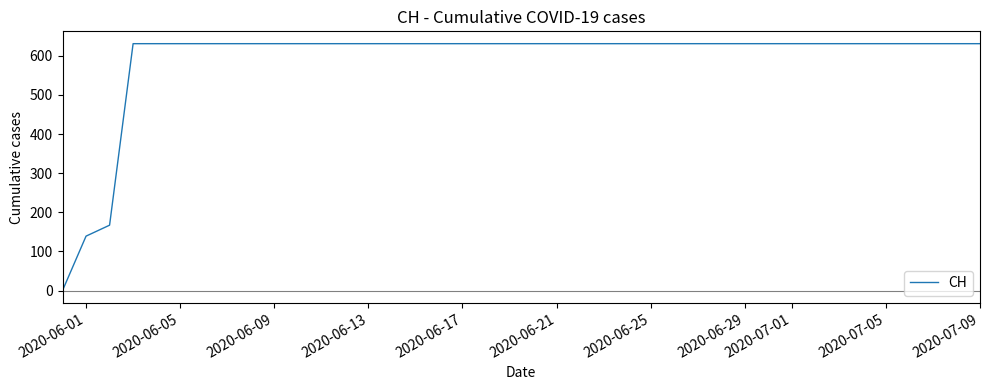

What is the difference between the maximum and second lowest values?

492